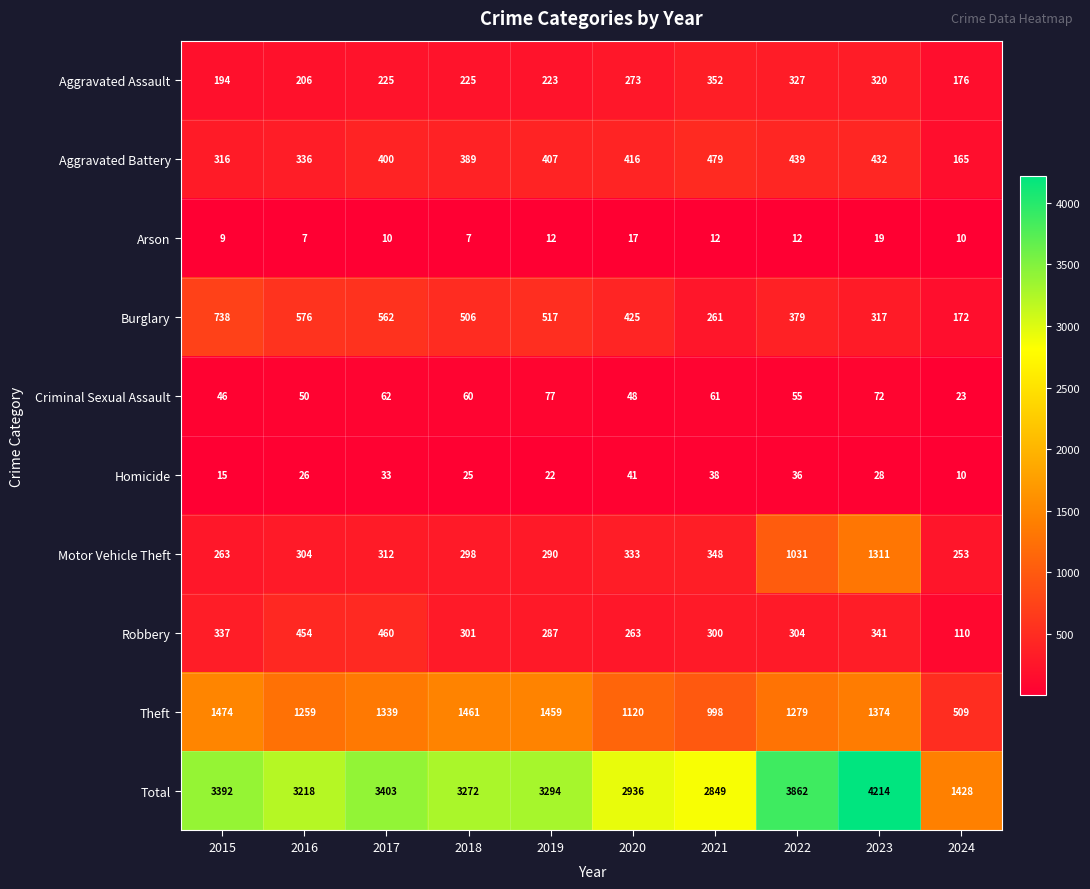

What value does the Criminal Sexual Assault series have at 2018, to the nearest 10?

60